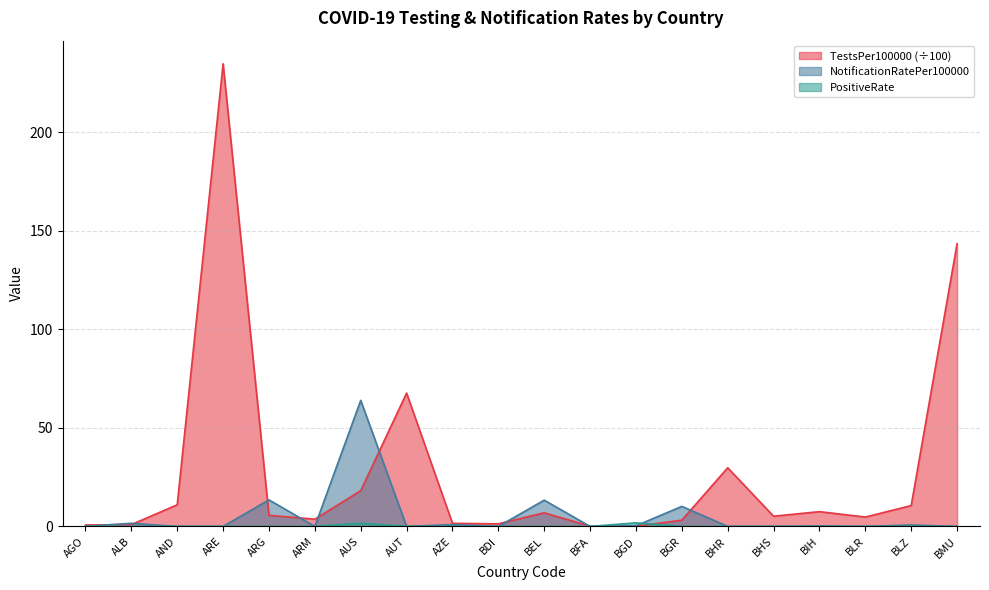

Reading left to right, list all the values displayed in this chart.

TestsPer100000: AGO=0.7	ALB=0.9	AND=11.0	ARE=234.7	ARG=5.6	ARM=3.7	AUS=18.1	AUT=67.6	AZE=1.6	BDI=1.3	BEL=6.9	BFA=0.1	BGD=0.1	BGR=3.2	BHR=29.8	BHS=5.2	BIH=7.5	BLR=4.8	BLZ=10.6	BMU=143.4
NotificationRatePer100000: AGO=0.1	ALB=1.6	AND=0.0	ARE=0.0	ARG=13.5	ARM=0.0	AUS=63.9	AUT=0.0	AZE=1.0	BDI=0.0	BEL=13.3	BFA=0.0	BGD=0.3	BGR=10.2	BHR=0.0	BHS=0.0	BIH=0.2	BLR=0.0	BLZ=0.7	BMU=0.0
PositiveRate: AGO=0.0	ALB=0.0	AND=0.0	ARE=0.0	ARG=0.0	ARM=0.0	AUS=1.6	AUT=0.0	AZE=0.0	BDI=0.0	BEL=0.0	BFA=0.0	BGD=1.8	BGR=0.0	BHR=0.0	BHS=0.0	BIH=0.0	BLR=0.0	BLZ=0.0	BMU=0.0